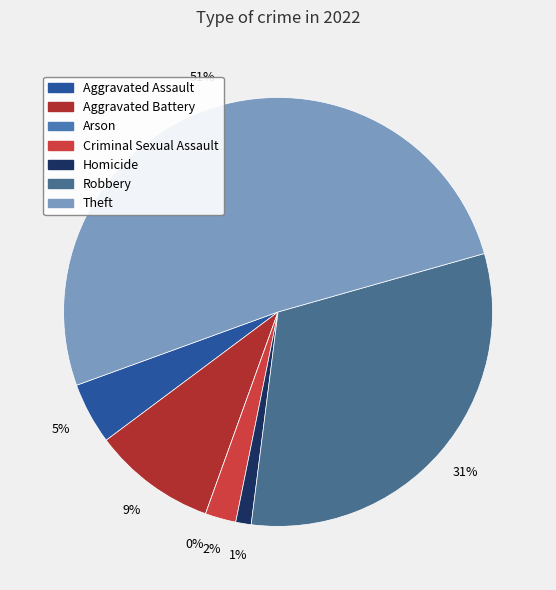

What percentage is the Robbery slice, to the nearest percent?

31%